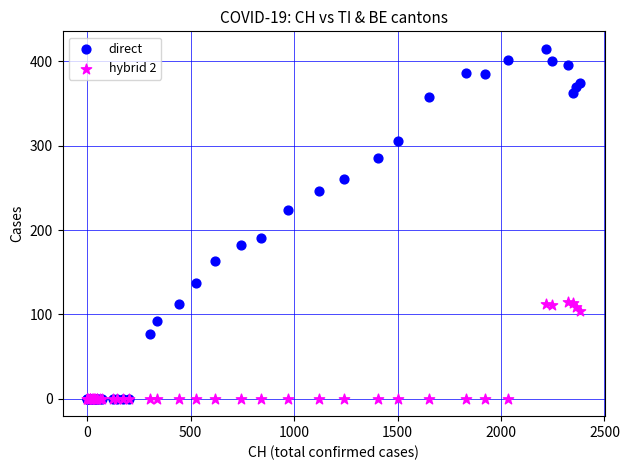

What are all the series names shown in the legend?

direct, hybrid 2